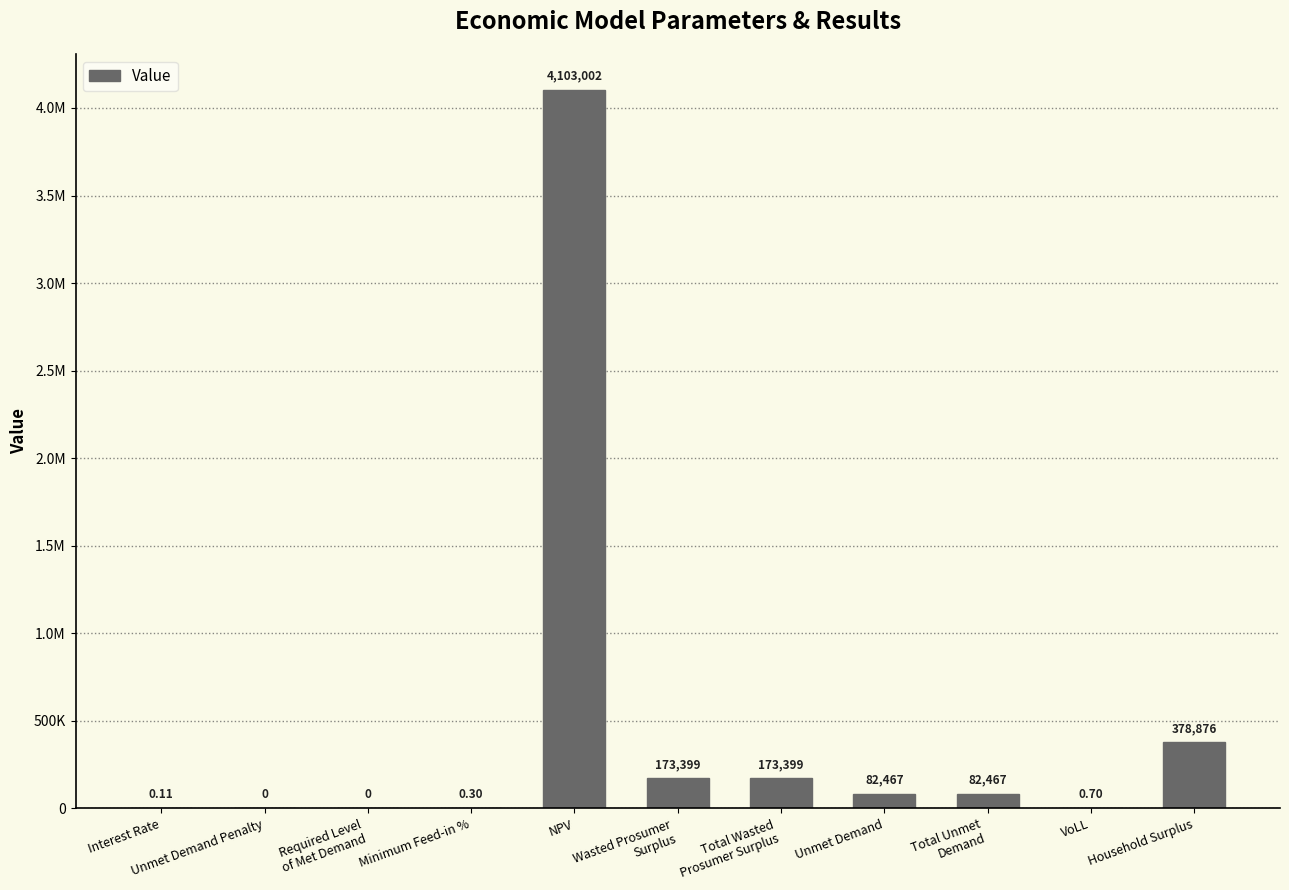

Are the bars horizontal?

No